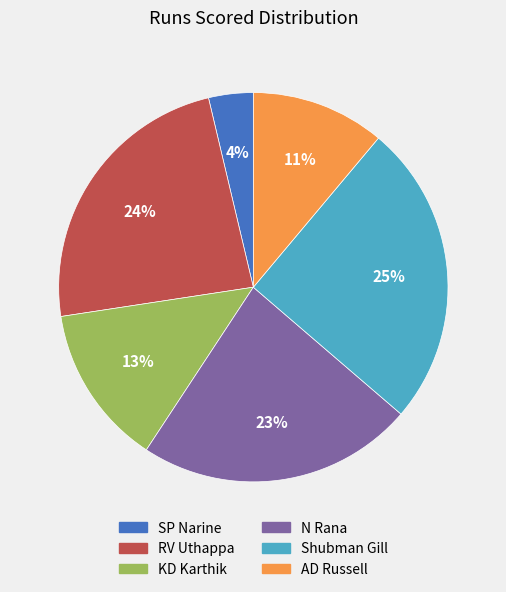

Rank the categories by value from highest to lowest.

Shubman Gill, RV Uthappa, N Rana, KD Karthik, AD Russell, SP Narine